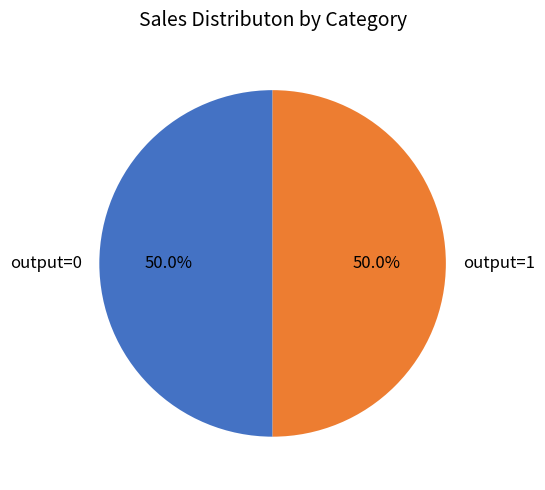

Do output=1 and output=0 together represent more than half of the pie?

Yes